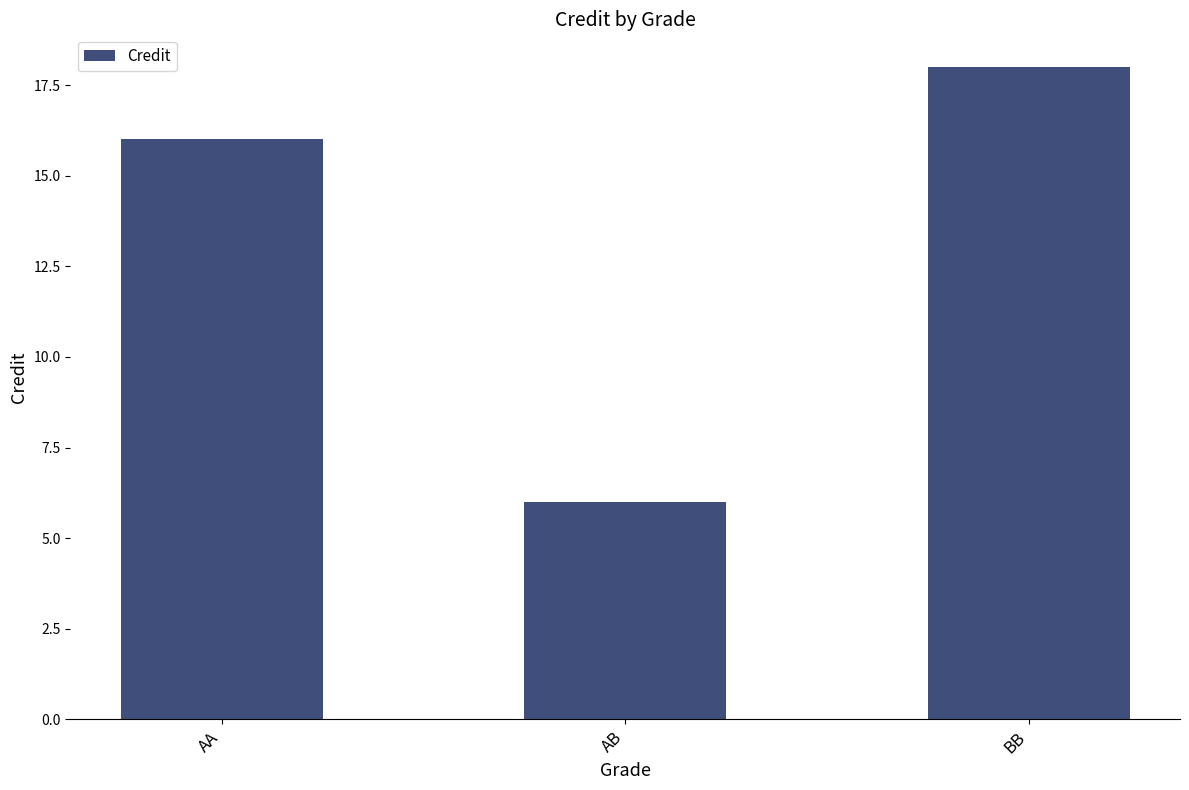

Reading left to right, transcribe all the data shown in this chart.

AA=16	AB=6	BB=18